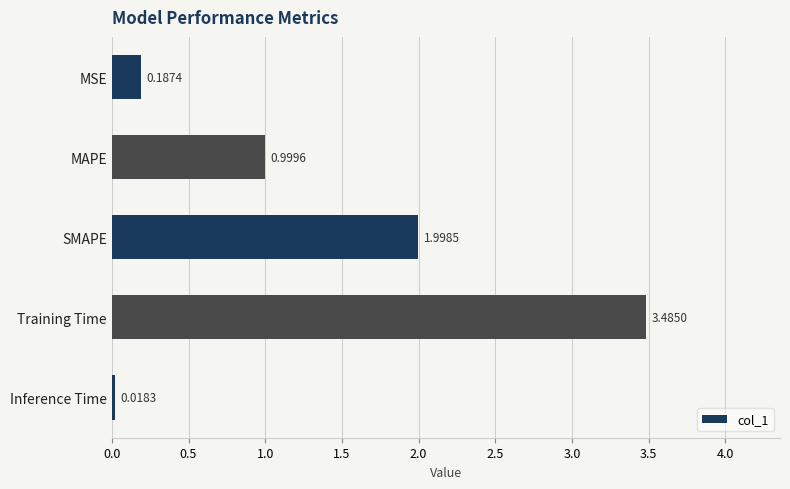

At which label is the value closest to 1?

MAPE